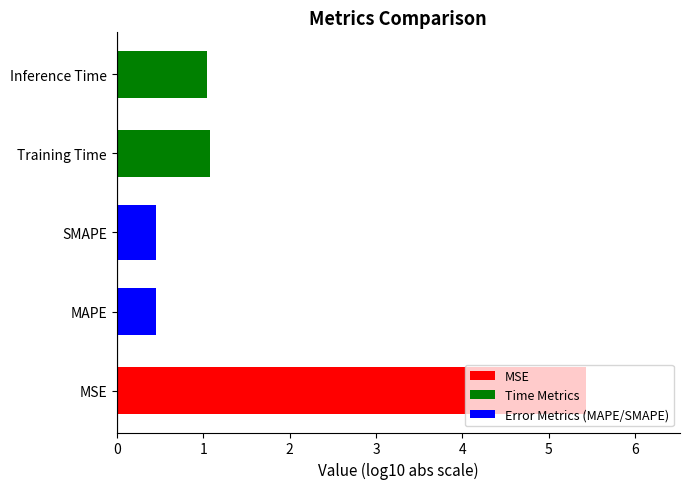

Reading left to right, extract all data points from this chart.

0=5.4	1=0.5	2=0.5	3=1.1	4=1.0